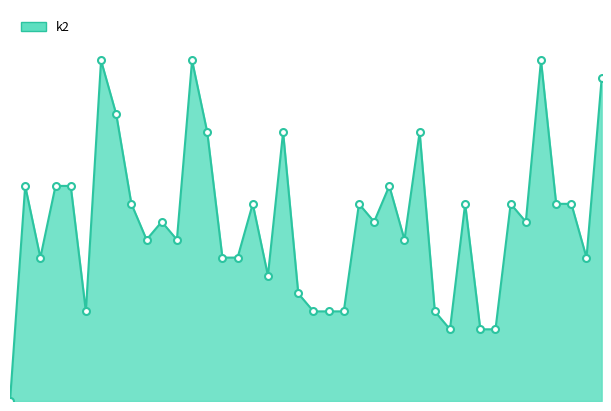

Where does the data first go above 10?

i1